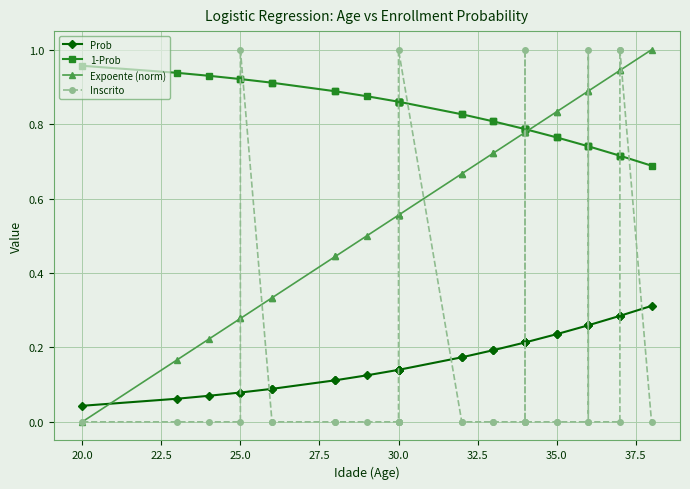

Does the chart have visible grid lines?

Yes